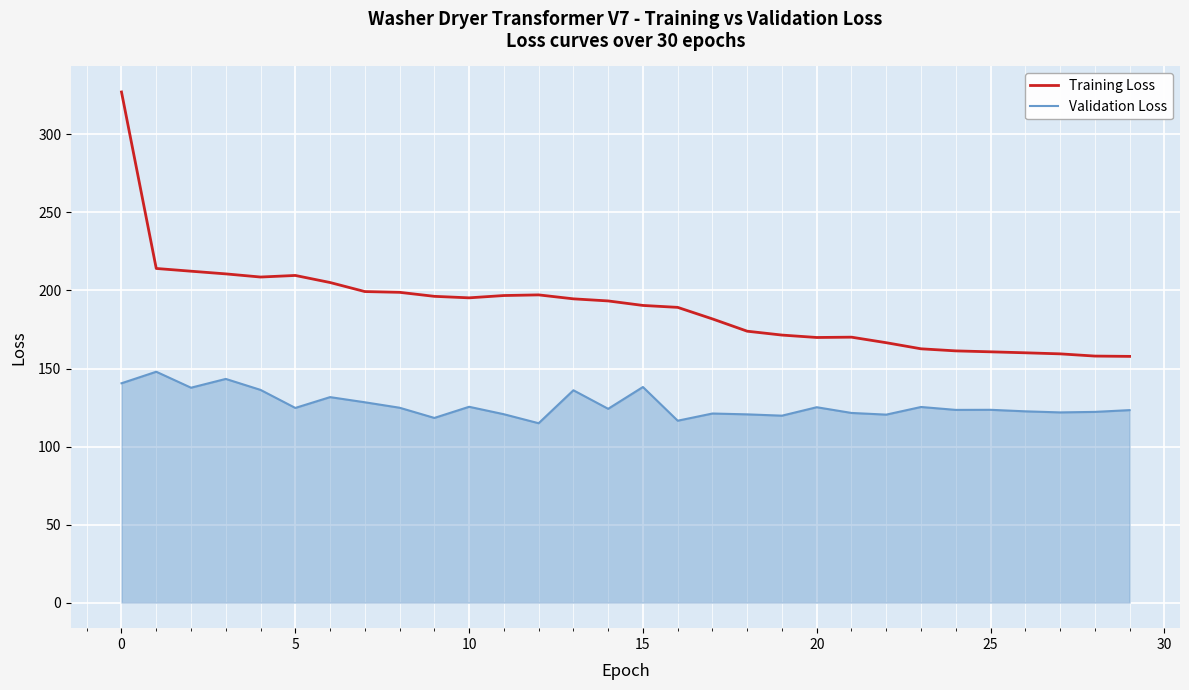

What is the highest value of the Training Loss series?

327.2